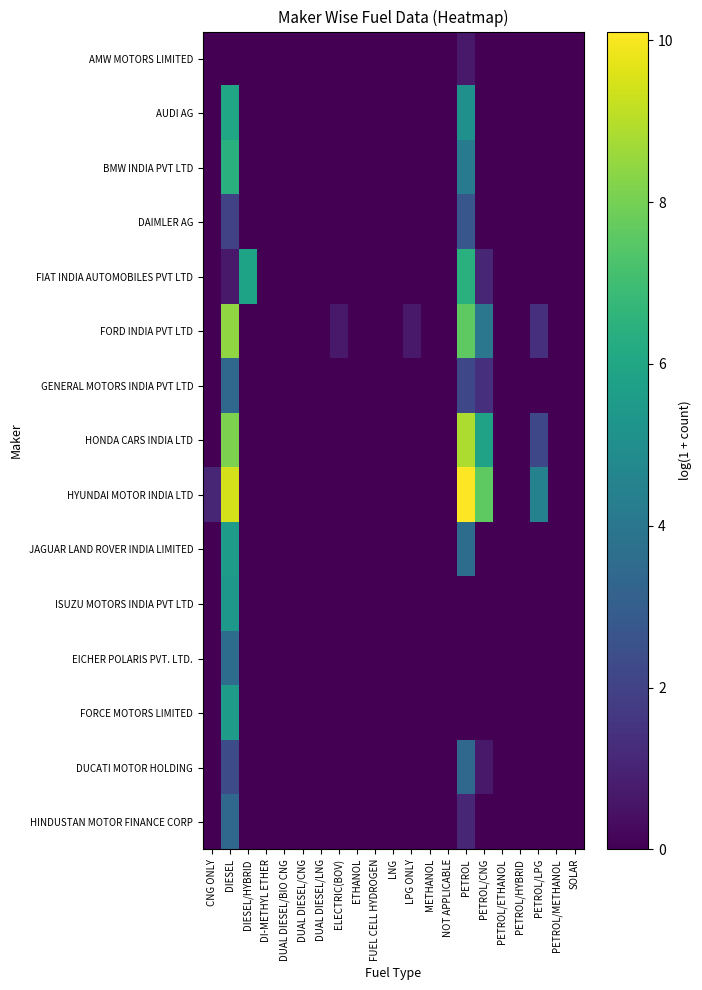

What is the total value across all series at LPG ONLY?

0.7